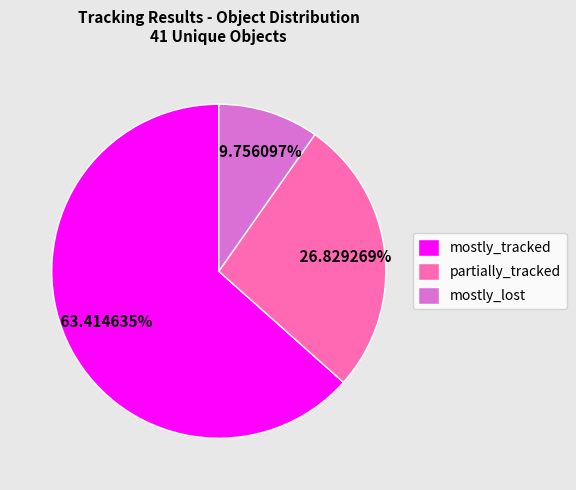

What is the total percentage of mostly_tracked and mostly_lost?

73.2%